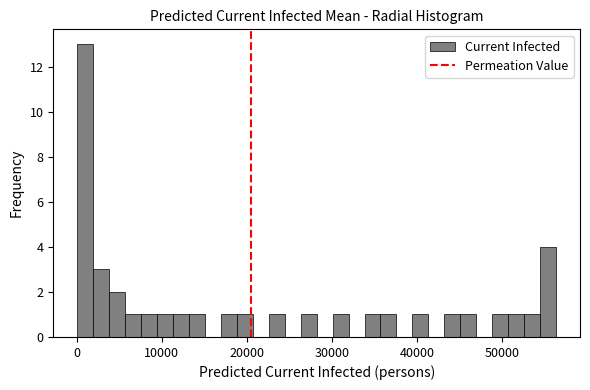

Read against the x-axis, roughly where is the centre of the tallest bar?

1000